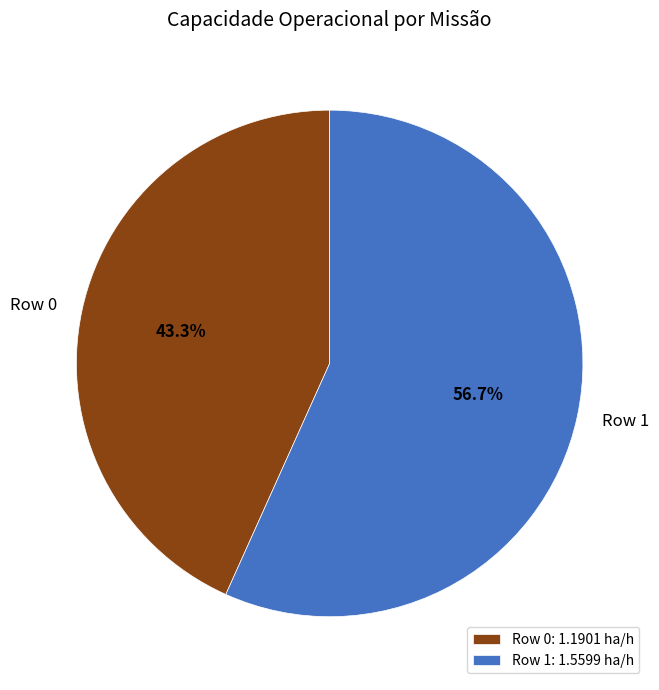

Do Row 0 and Row 1 together represent more than half of the pie?

Yes